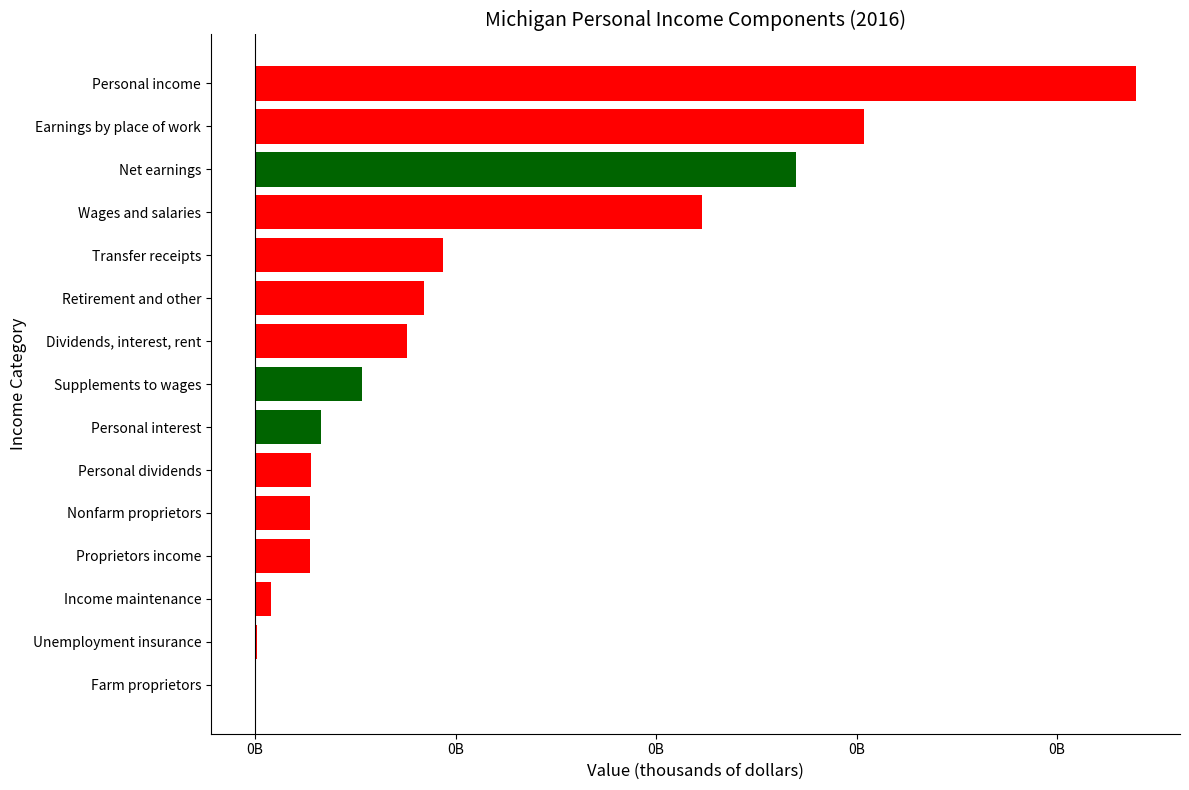

How many data points are less than 53292830?

7